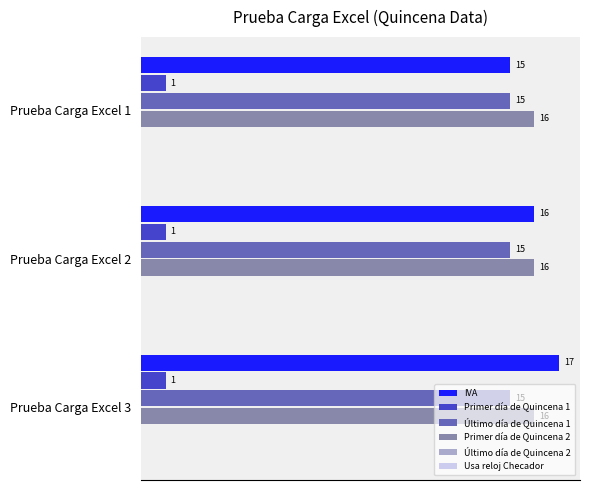

Where is IVA nearest to the value 16?

Prueba Carga Excel 2